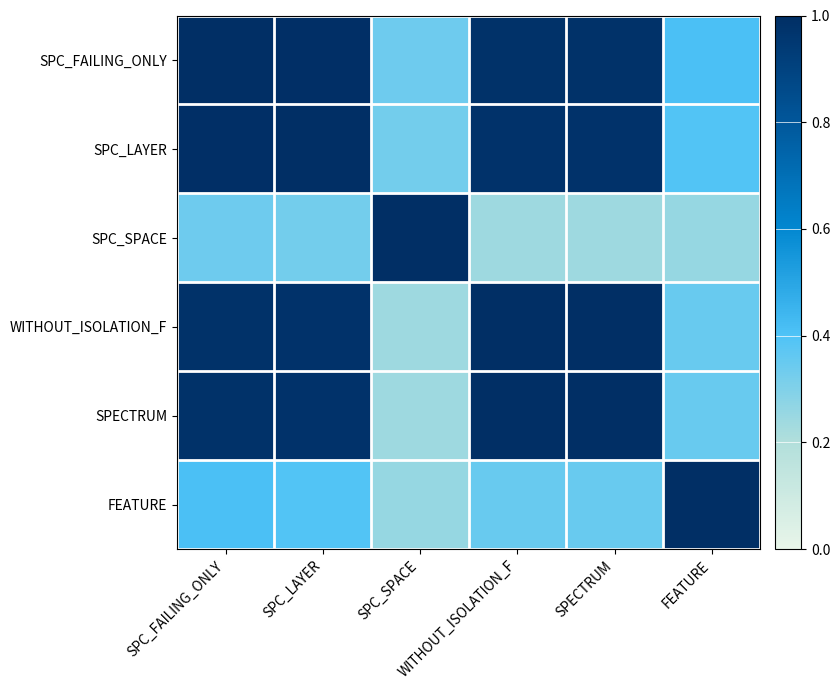

Reading left to right, list all the values displayed in this chart.

SPC_FAILING_ONLY: SPC_FAILING_ONLY=1.0	SPC_LAYER=1.0	SPC_SPACE=0.3	WITHOUT_ISOLATION_F=1.0	SPECTRUM=1.0	FEATURE=0.4
SPC_LAYER: SPC_FAILING_ONLY=1.0	SPC_LAYER=1.0	SPC_SPACE=0.3	WITHOUT_ISOLATION_F=1.0	SPECTRUM=1.0	FEATURE=0.4
SPC_SPACE: SPC_FAILING_ONLY=0.3	SPC_LAYER=0.3	SPC_SPACE=1.0	WITHOUT_ISOLATION_F=0.2	SPECTRUM=0.2	FEATURE=0.3
WITHOUT_ISOLATION_F: SPC_FAILING_ONLY=1.0	SPC_LAYER=1.0	SPC_SPACE=0.2	WITHOUT_ISOLATION_F=1.0	SPECTRUM=1.0	FEATURE=0.3
SPECTRUM: SPC_FAILING_ONLY=1.0	SPC_LAYER=1.0	SPC_SPACE=0.2	WITHOUT_ISOLATION_F=1.0	SPECTRUM=1.0	FEATURE=0.3
FEATURE: SPC_FAILING_ONLY=0.4	SPC_LAYER=0.4	SPC_SPACE=0.3	WITHOUT_ISOLATION_F=0.3	SPECTRUM=0.3	FEATURE=1.0